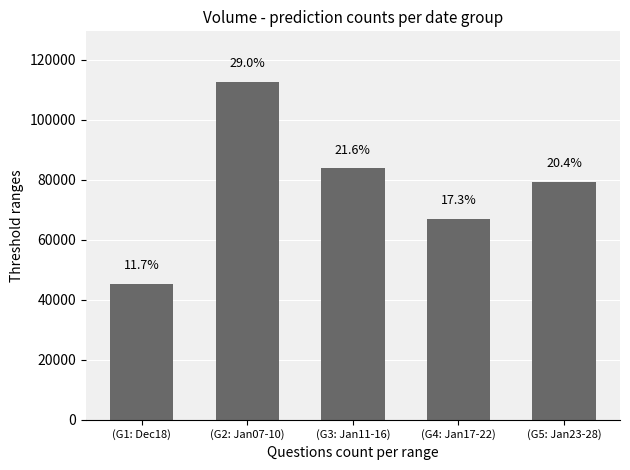

Reading right to left, transcribe all the data shown in this chart.

(G5: Jan23-28)=79341	(G4: Jan17-22)=66988	(G3: Jan11-16)=83871	(G2: Jan07-10)=112615	(G1: Dec18)=45278